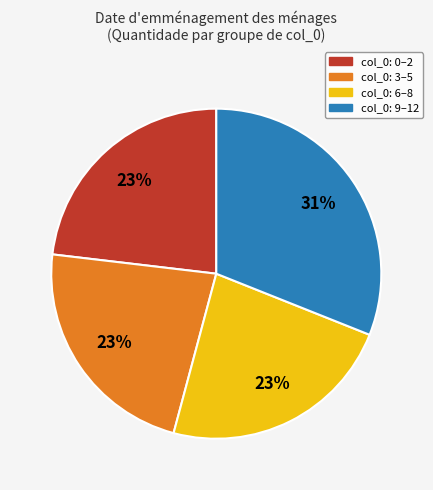

To the nearest percent, what portion does col_0: 3–5 represent?

23%